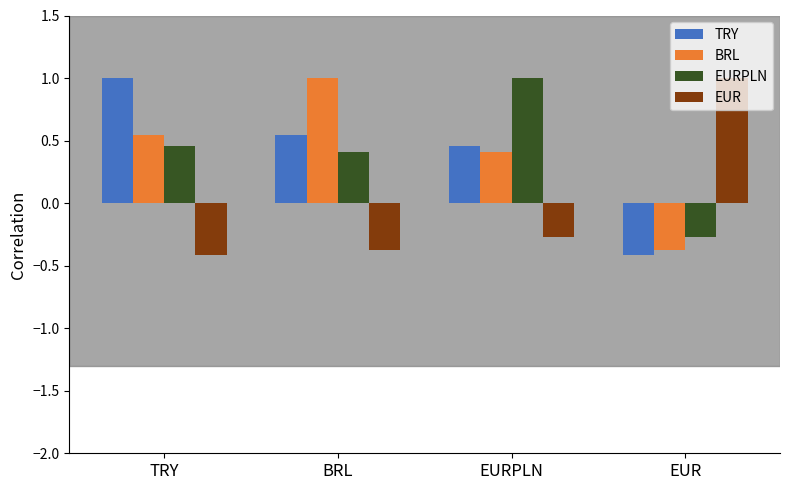

At how many categories does at least one series exceed 0?

4